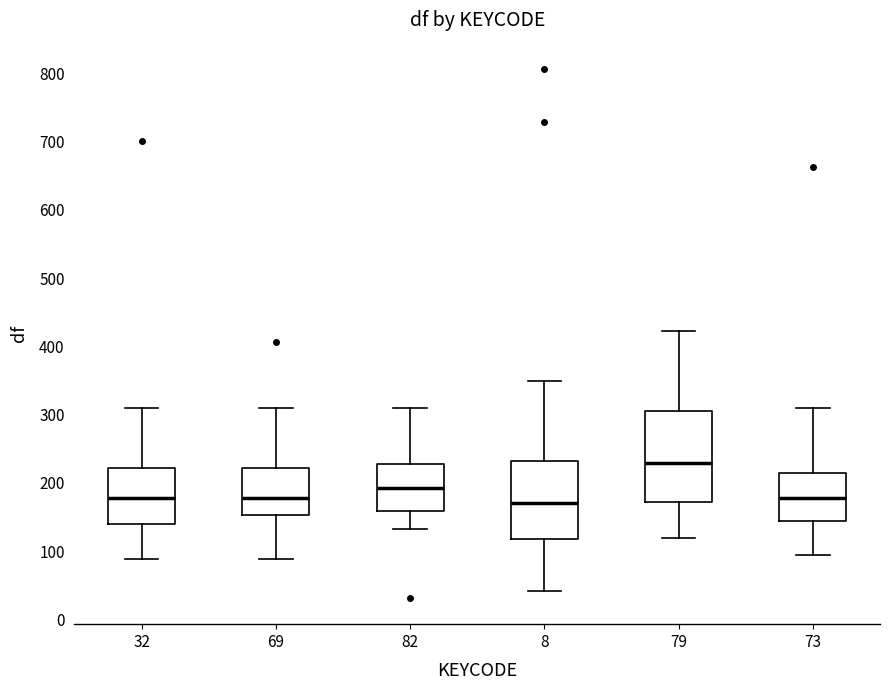

Which box is the tallest, from its lower edge to its upper edge?

79